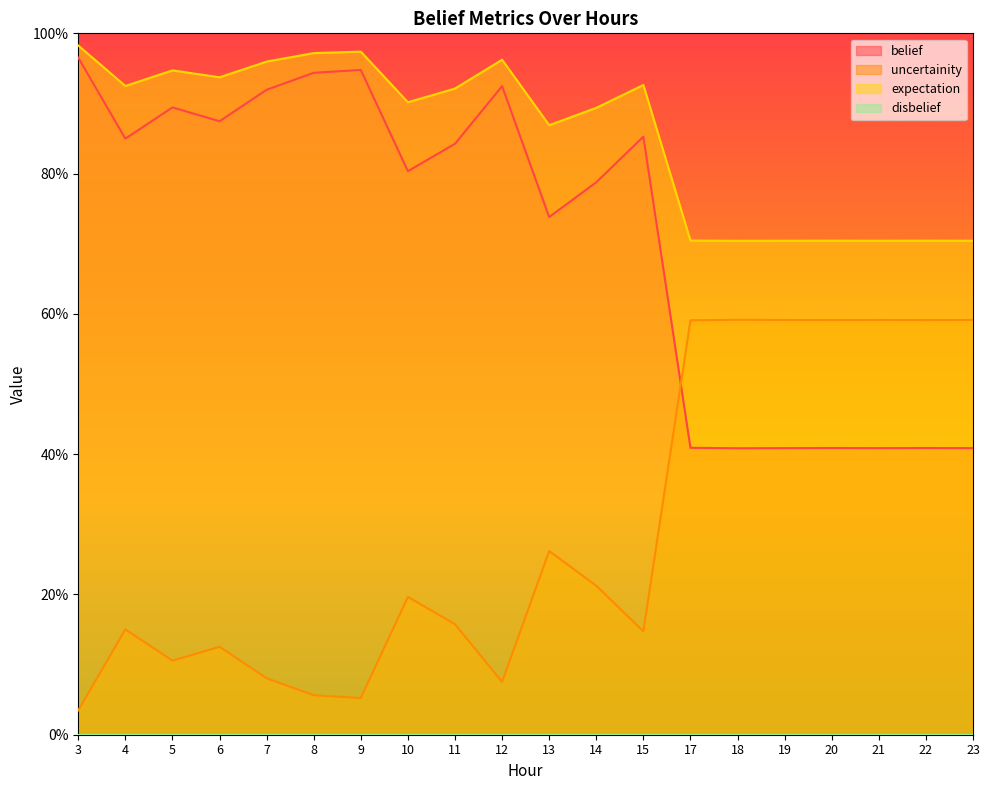

Reading left to right, extract all data points from this chart.

belief: 1.0	0.8	0.9	0.9	0.9	0.9	0.9	0.8	0.8	0.9	0.7	0.8	0.9	0.4	0.4	0.4	0.4	0.4	0.4	0.4
uncertainity: 0.0	0.2	0.1	0.1	0.1	0.1	0.1	0.2	0.2	0.1	0.3	0.2	0.1	0.6	0.6	0.6	0.6	0.6	0.6	0.6
expectation: 1.0	0.9	0.9	0.9	1.0	1.0	1.0	0.9	0.9	1.0	0.9	0.9	0.9	0.7	0.7	0.7	0.7	0.7	0.7	0.7